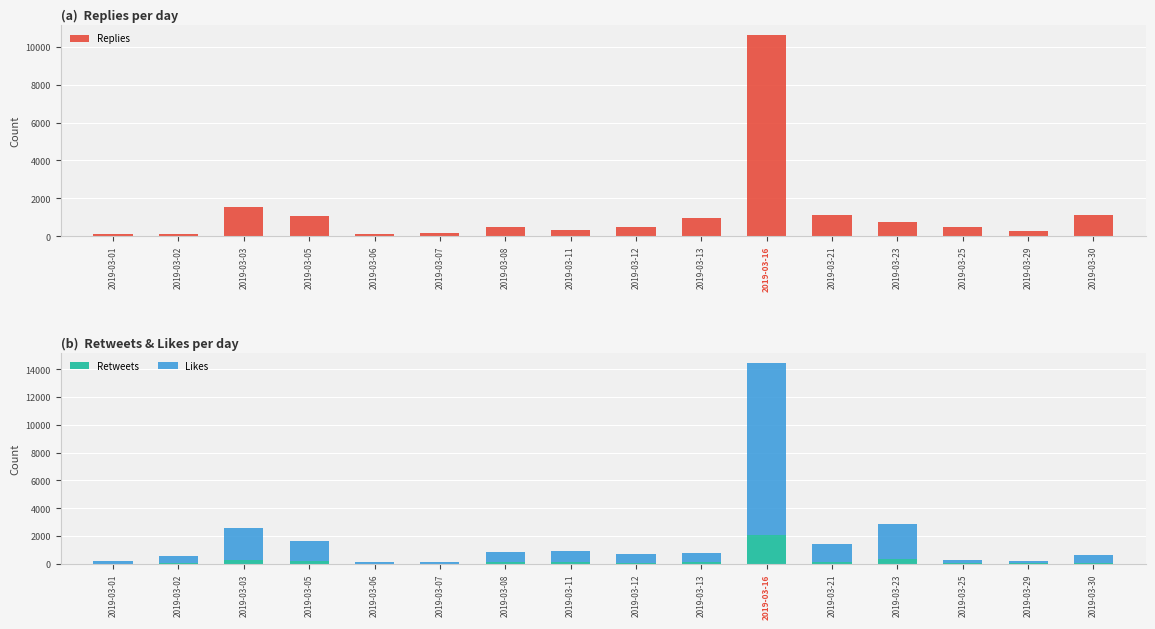

At which category is the sum across all series the highest?

2019-03-16